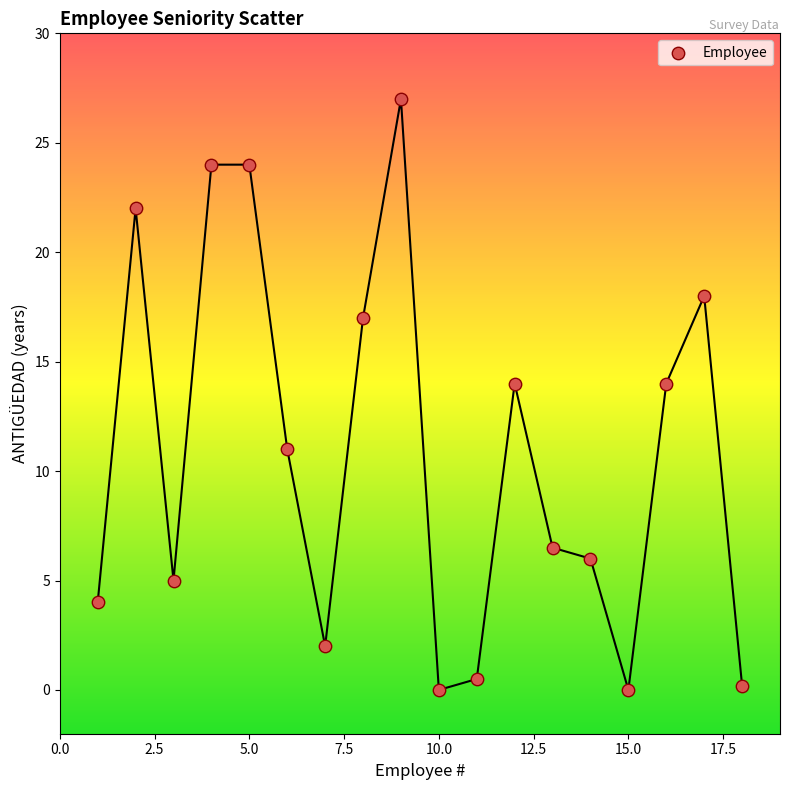

What is the range of Y values (max minus min)?

27.0